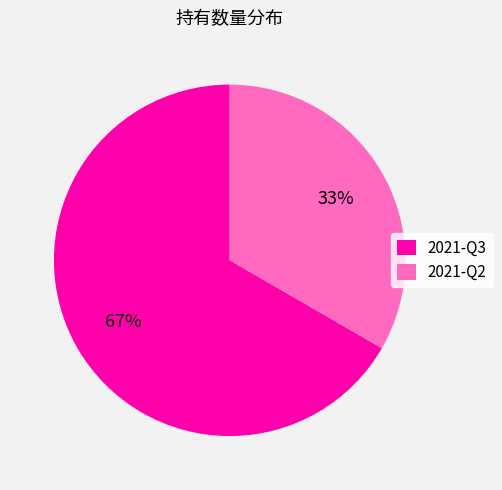

What is the smallest slice in the pie chart?

2021-Q2